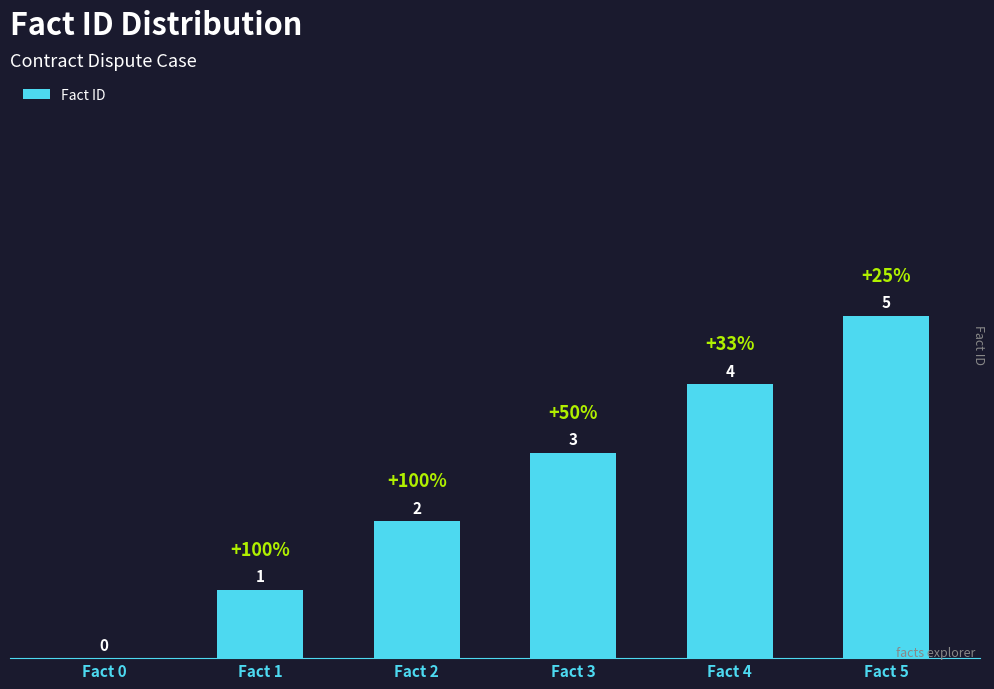

Reading left to right, list all the values displayed in this chart.

Fact 0=0	Fact 1=1	Fact 2=2	Fact 3=3	Fact 4=4	Fact 5=5